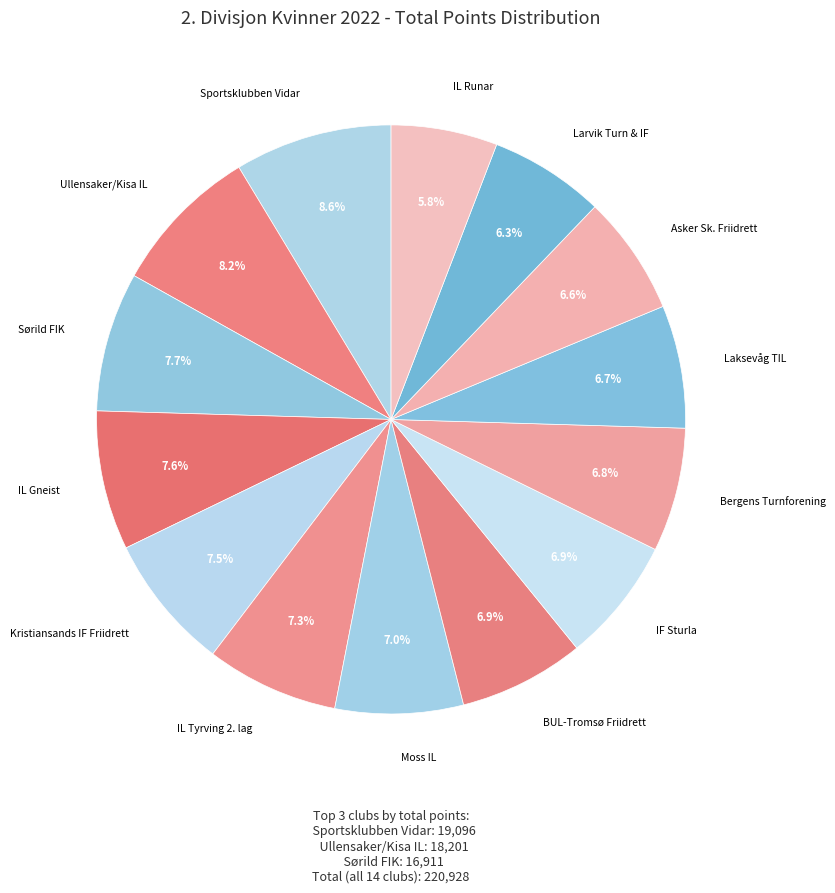

How many segments does this pie chart have?

14